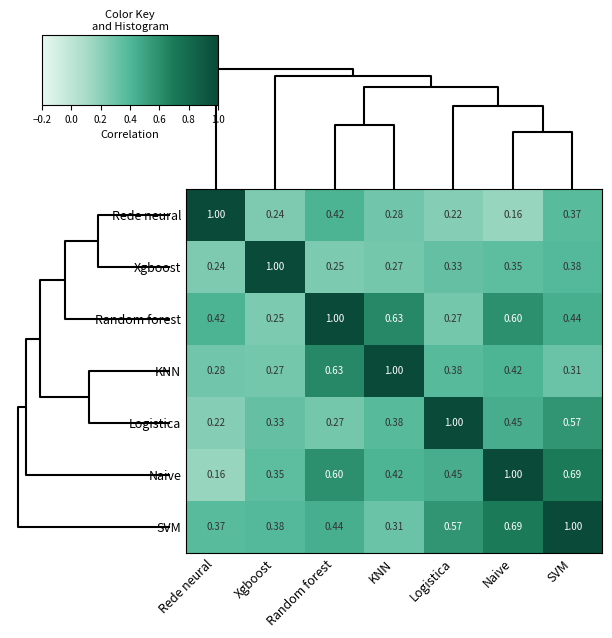

Where is Rede neural nearest to the value 0?

Naive